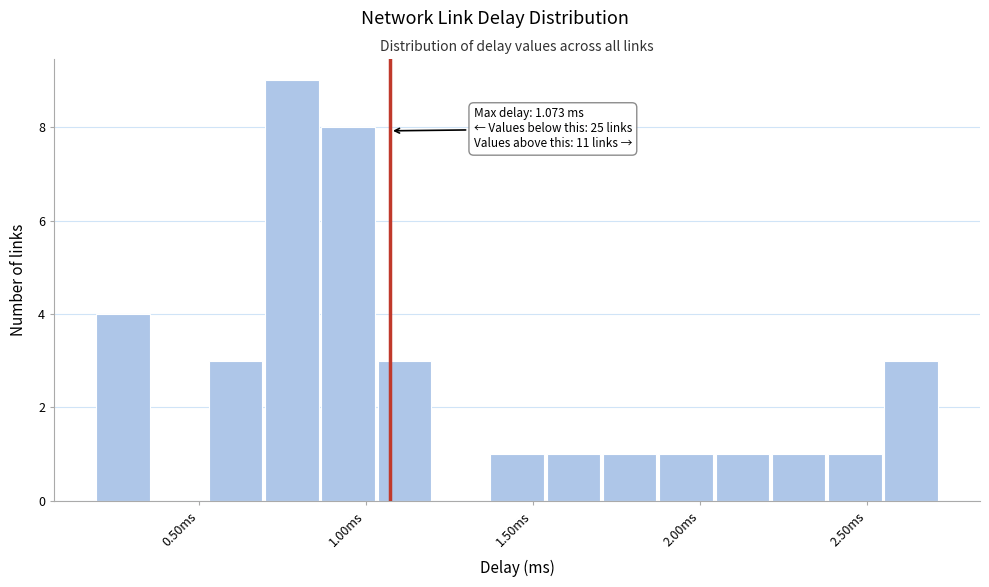

Around what value on the x-axis is the tallest bar? Give the approximate position of its centre, as read against the axis.

0.80